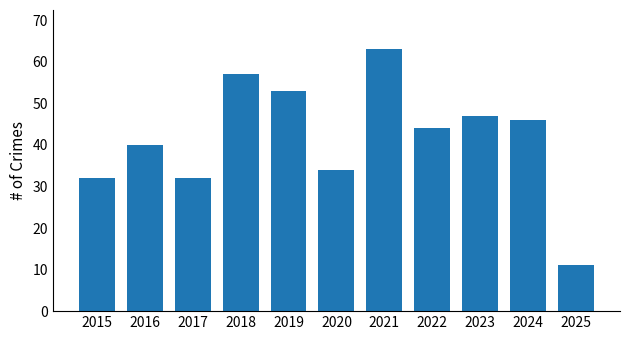

Reading right to left, extract all data points from this chart.

11	46	47	44	63	34	53	57	32	40	32